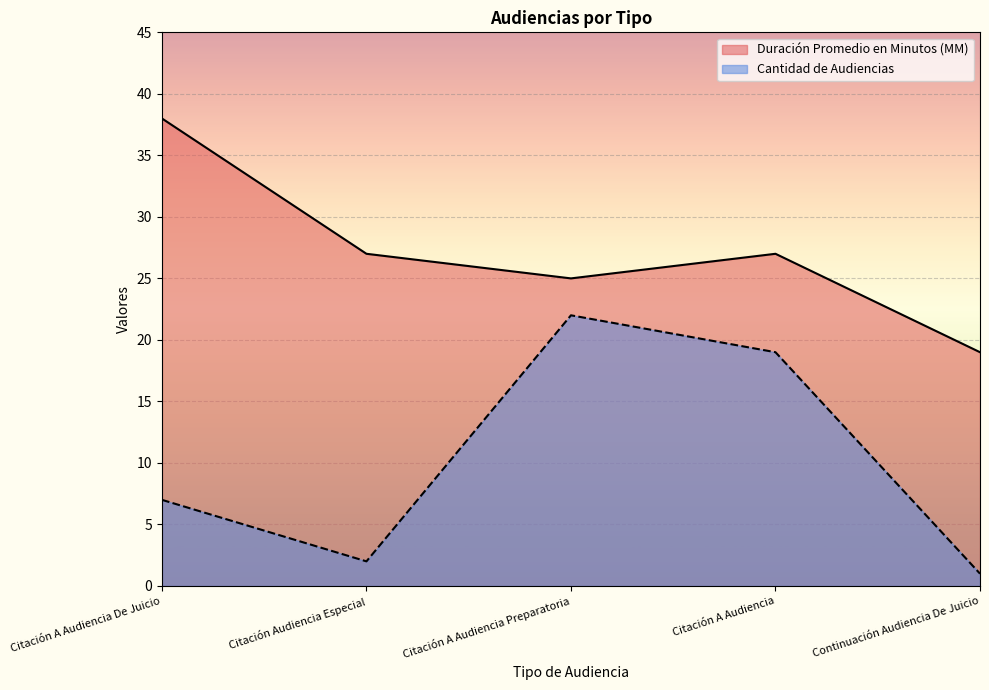

Which label corresponds to the smallest value in the chart?

Continuación Audiencia De Juicio